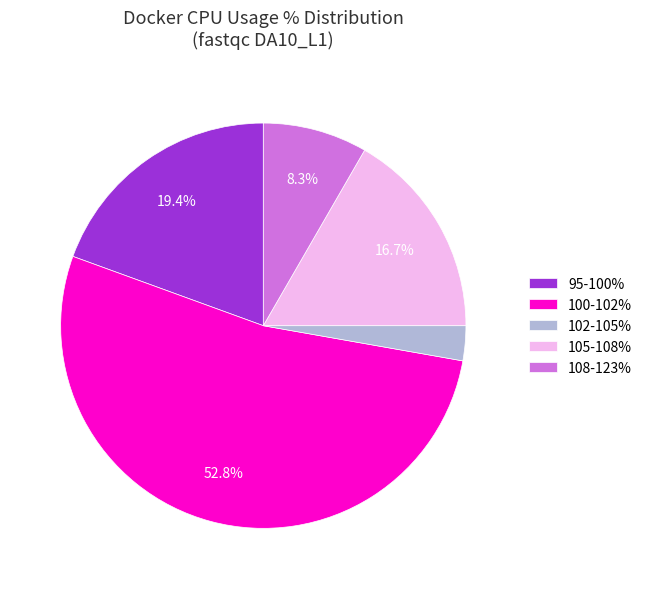

Which slice is the smallest?

102-105%